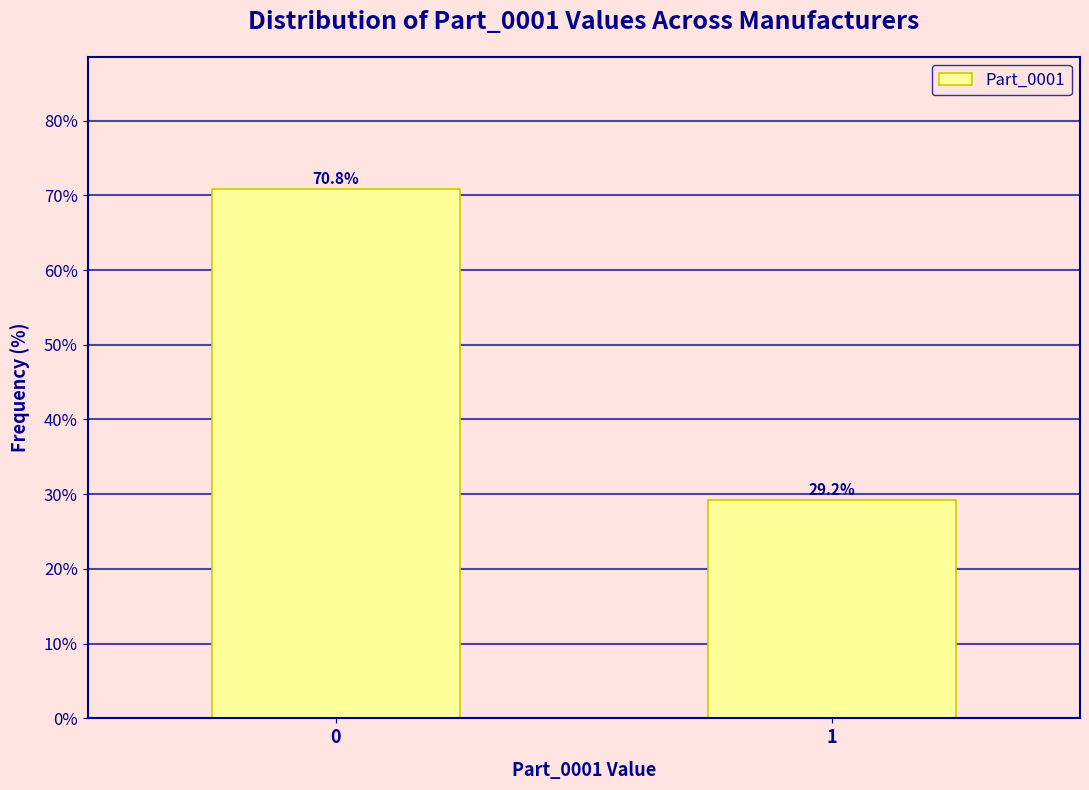

Reading right to left, transcribe all the data shown in this chart.

1=29.2	0=70.8